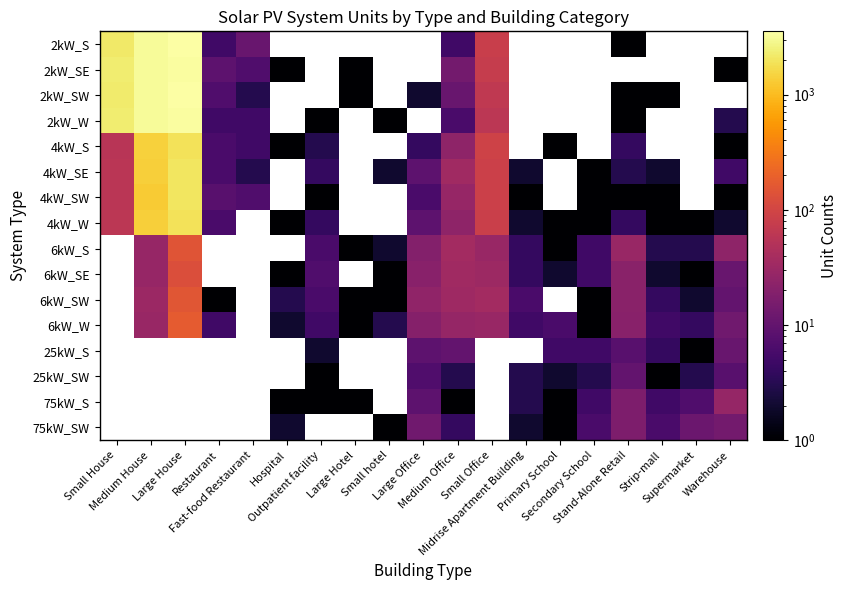

At how many categories does at least one series exceed 2701?

2